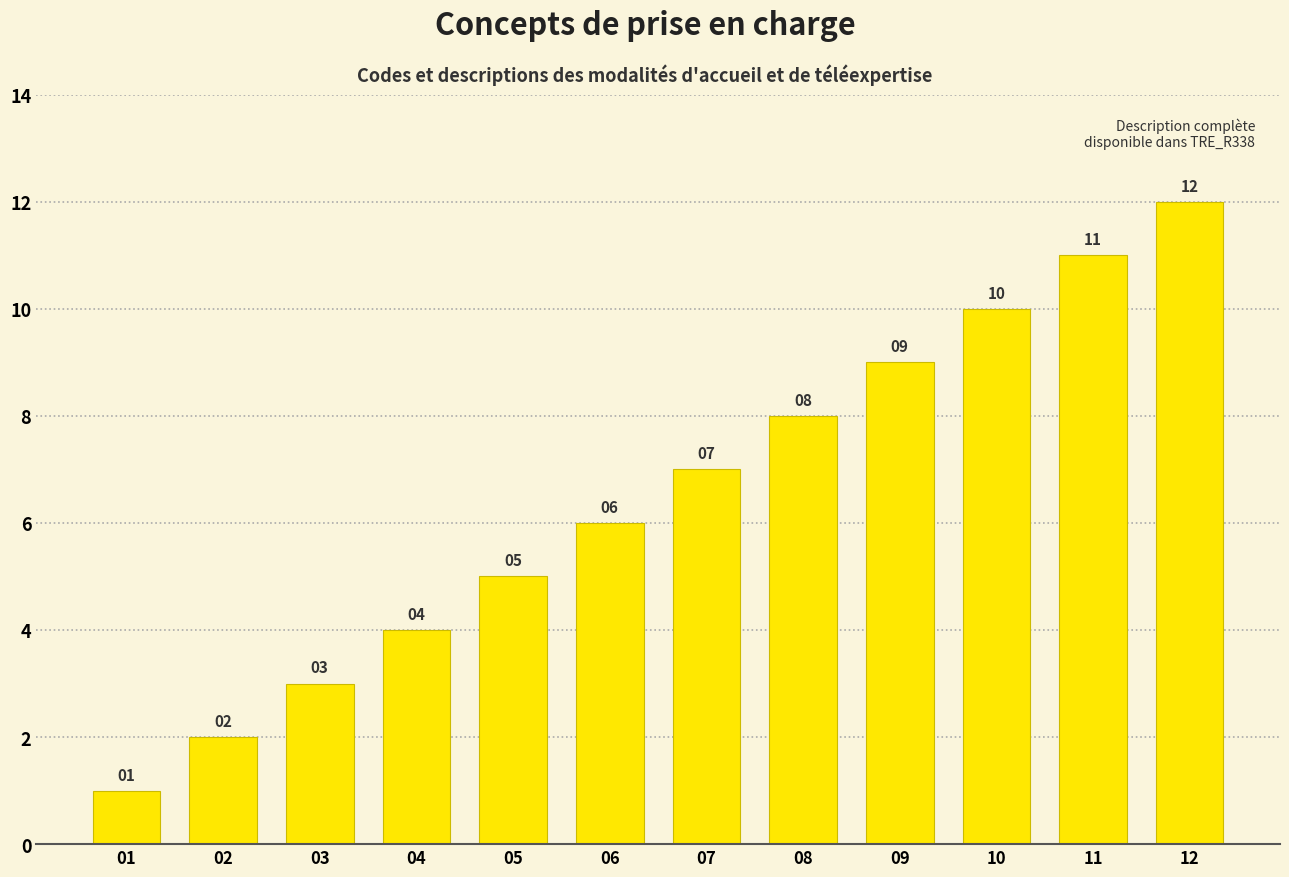

True or false: the data shows 6 at 04.

False